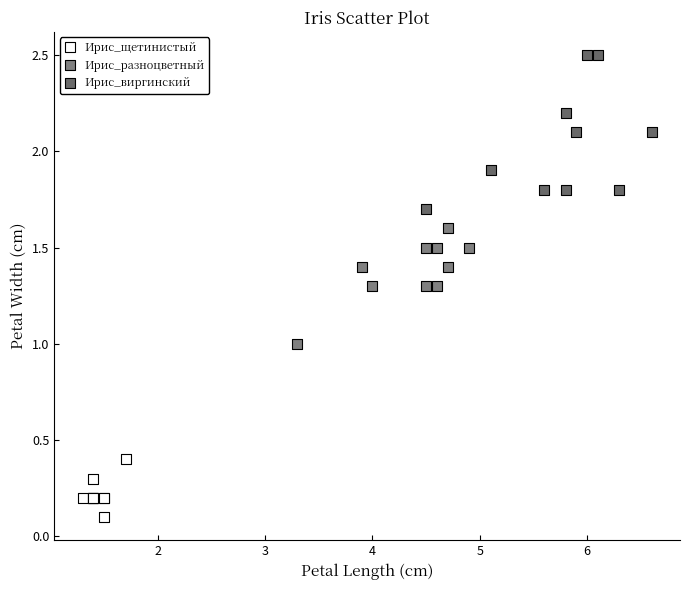

Which series contains the lowest Y value?

Ирис_щетинистый